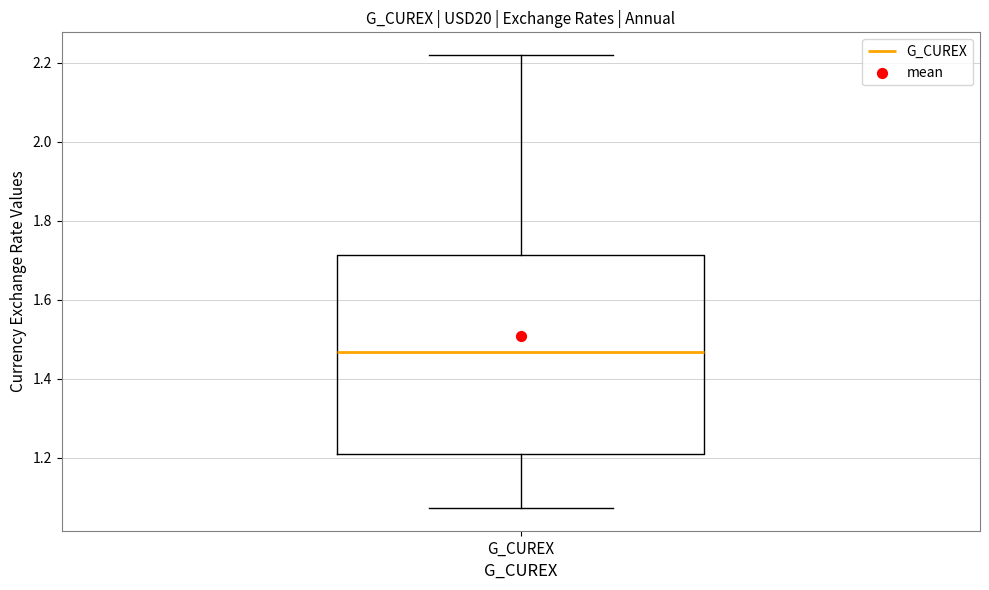

Where is the upper edge of the box for G_CUREX on the y-axis? The values are not printed on the chart, so give them approximately, as read against the axis.

1.72